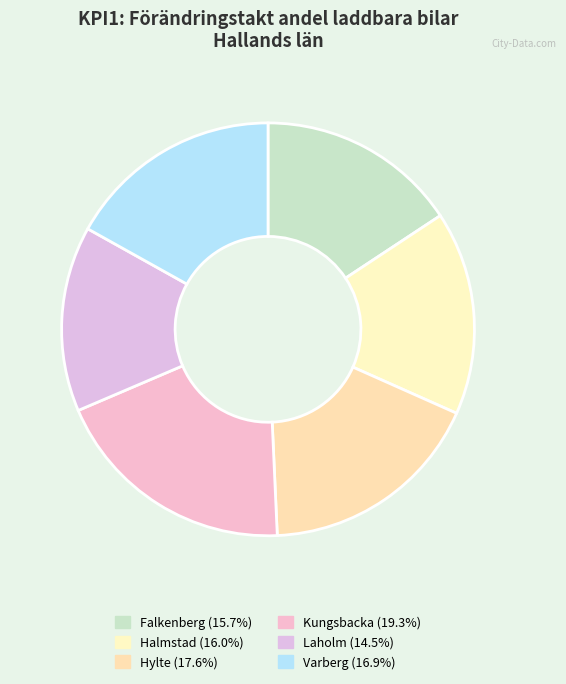

The Falkenberg slice represents 16% of the pie. True or false?

True